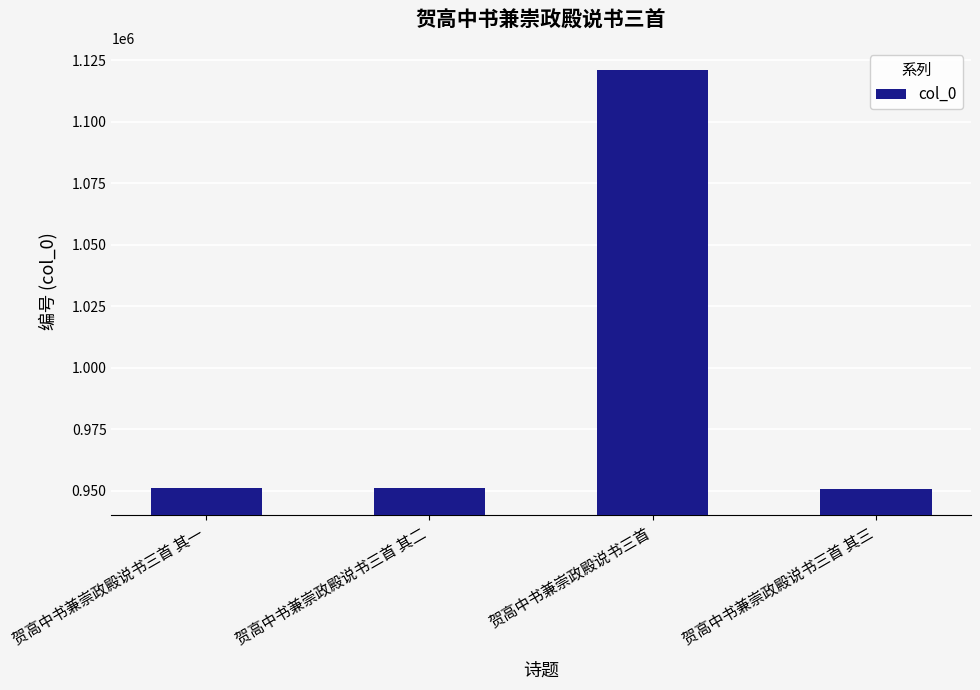

What position from the left is 贺高中书兼崇政殿说书三首 其三?

4